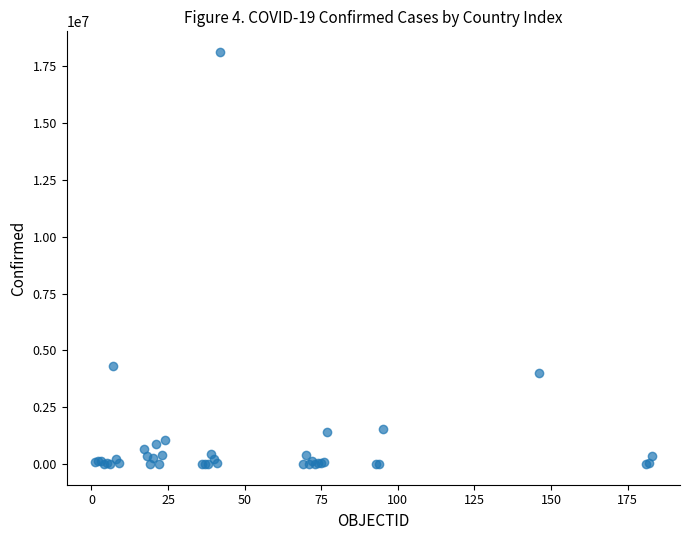

What Y value in the scatter plot is closest to 9066881?

4326101